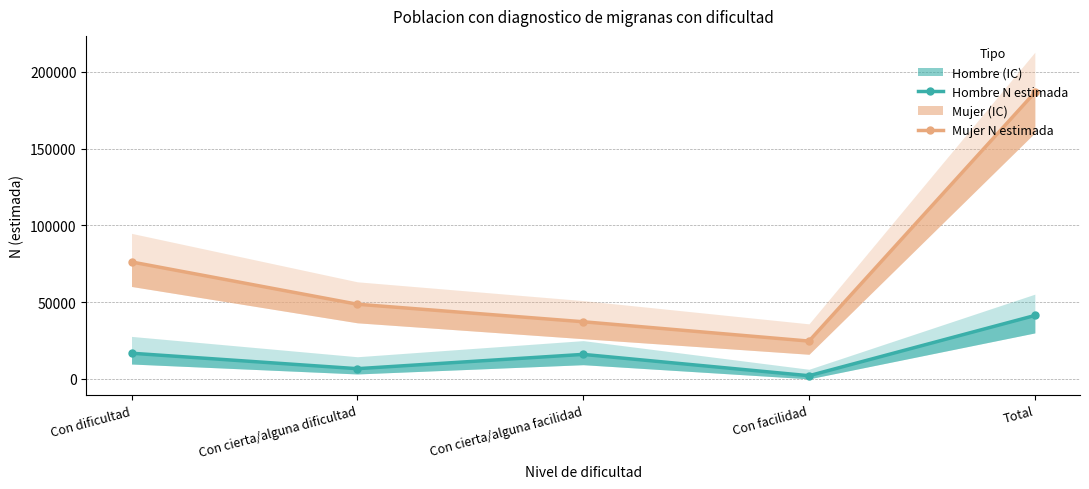

What is the total value across all series at Con cierta/alguna facilidad?

53150